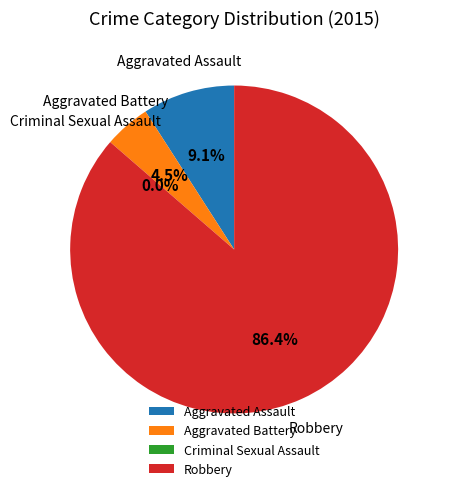

Which category accounts for the majority?

Robbery